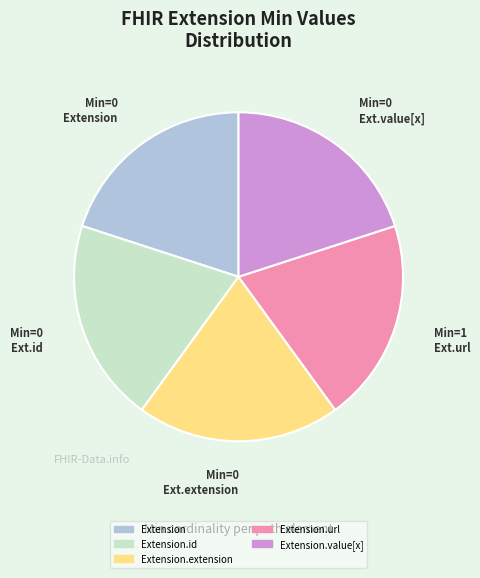

Is it true that Ext.extension is 5% of the pie?

False